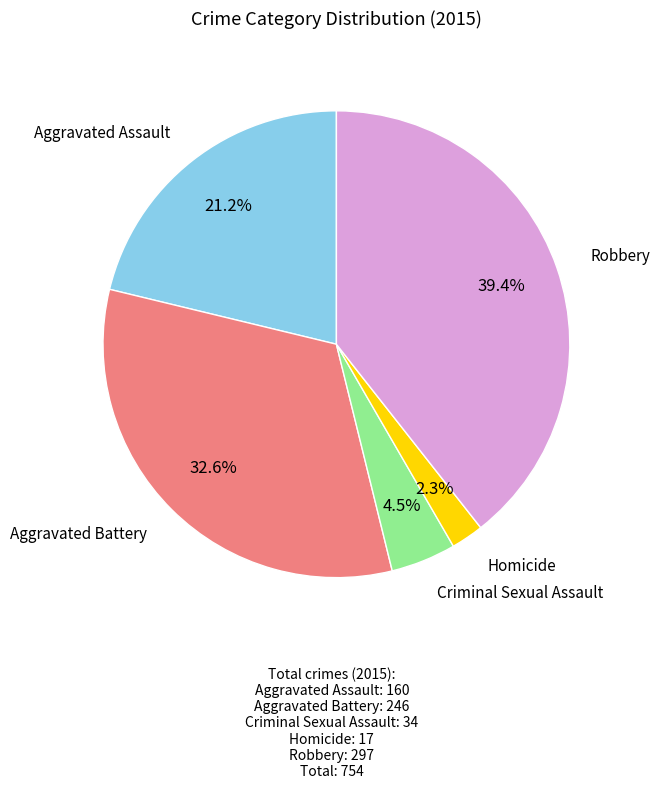

Is there any slice that represents more than half of the pie?

No